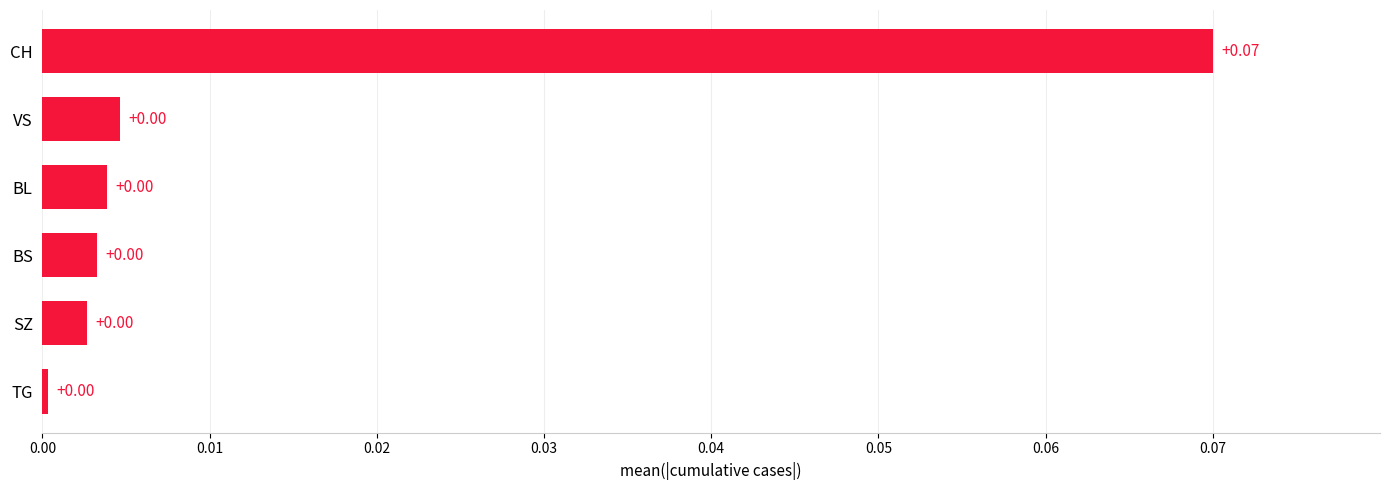

Which has a higher value, CH or BL?

CH